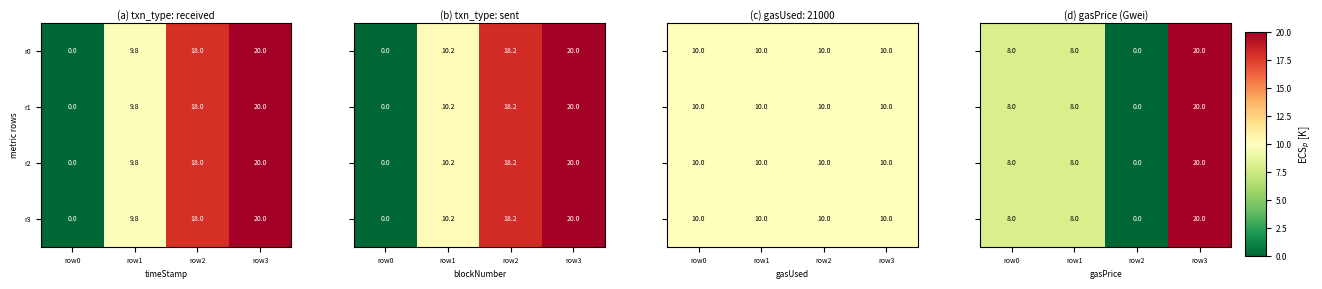

True or false: r2 has a value of 0.0 at row0.

True